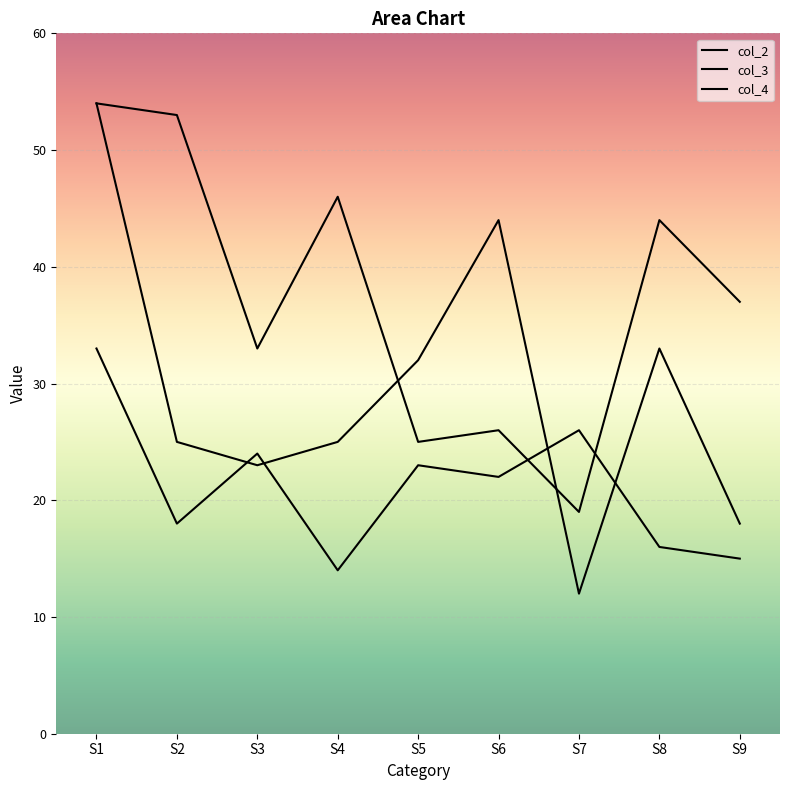

True or false: col_4 has more than 0 interior local peaks.

True